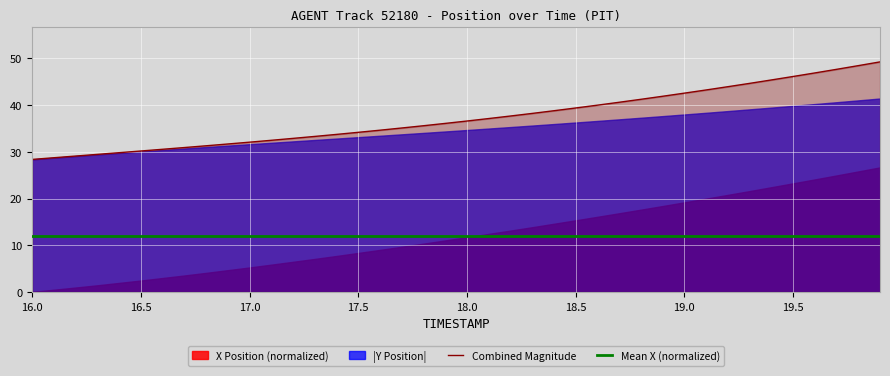

True or false: Mean X (normalized) and Combined Magnitude cross at least once.

False